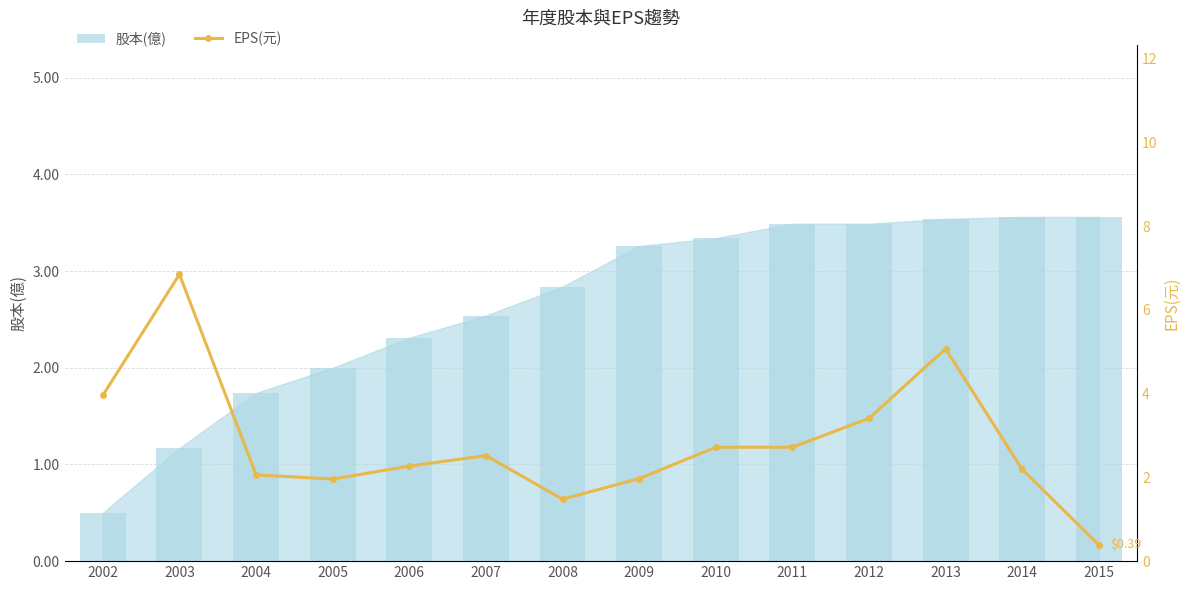

What is the sum of the 股本(億) values at 2015 and 2004?

5.3